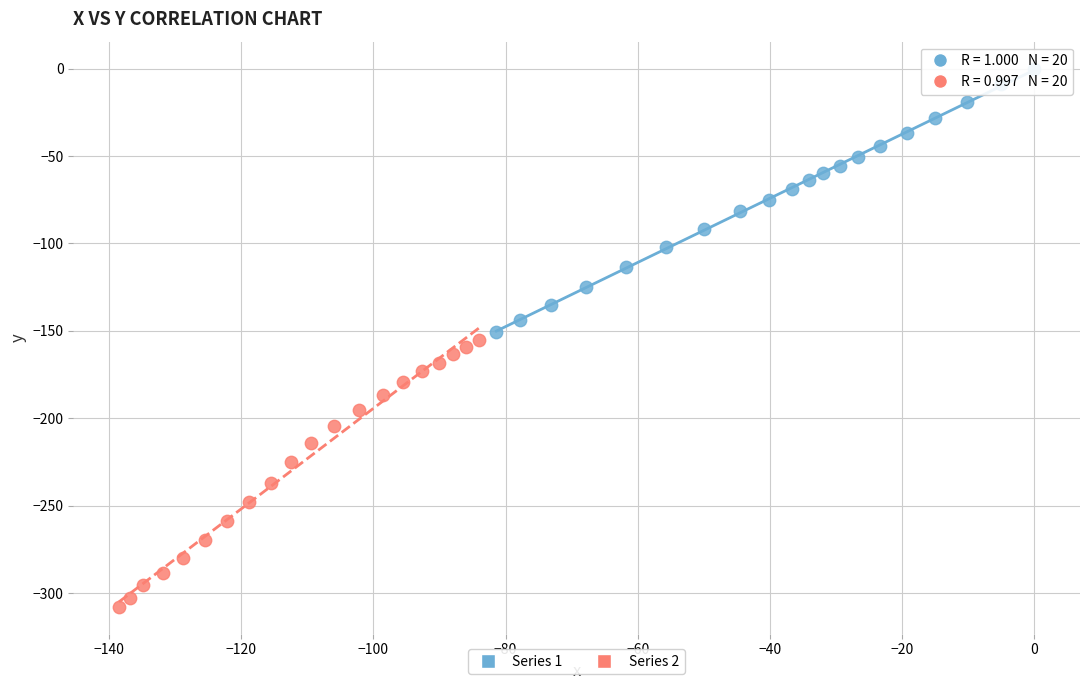

What are all the series names shown in the legend?

Series 1, Series 2